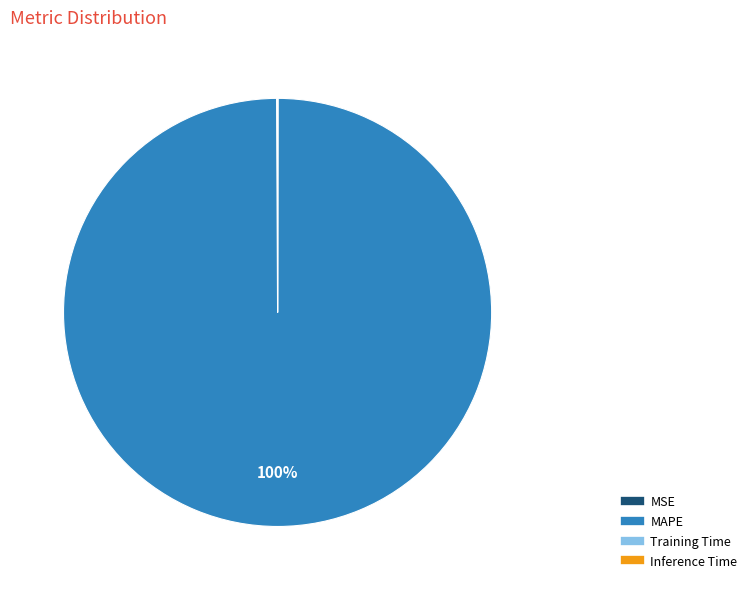

To the nearest percent, what percentage of the pie is MAPE?

100%